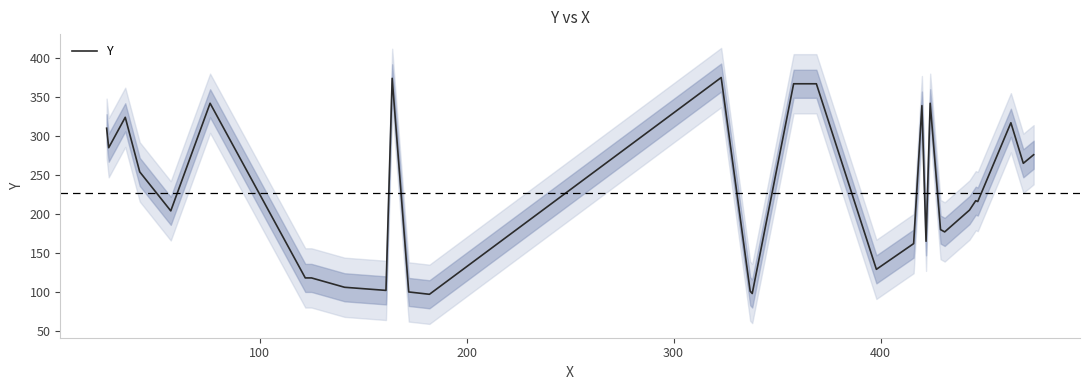

How many lines are shown in the chart?

1